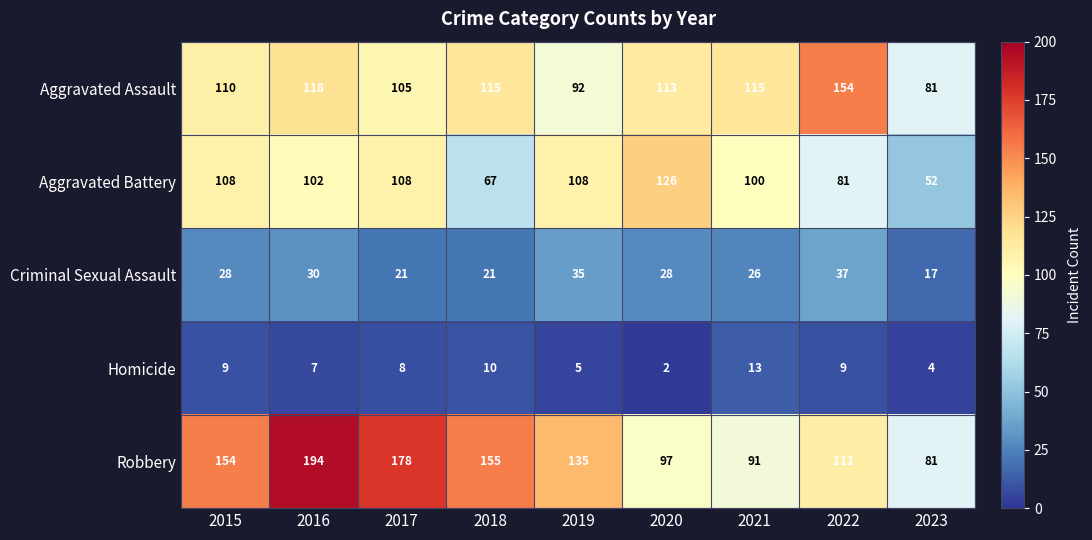

What is the total value across all series at 2022?

392